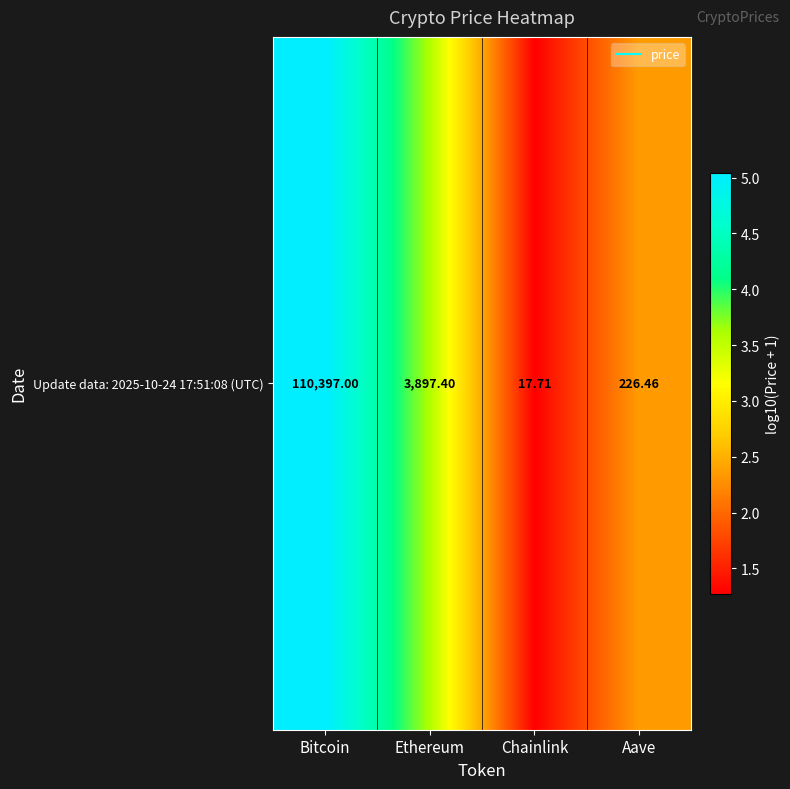

What is the difference between the maximum and minimum values?

3.8